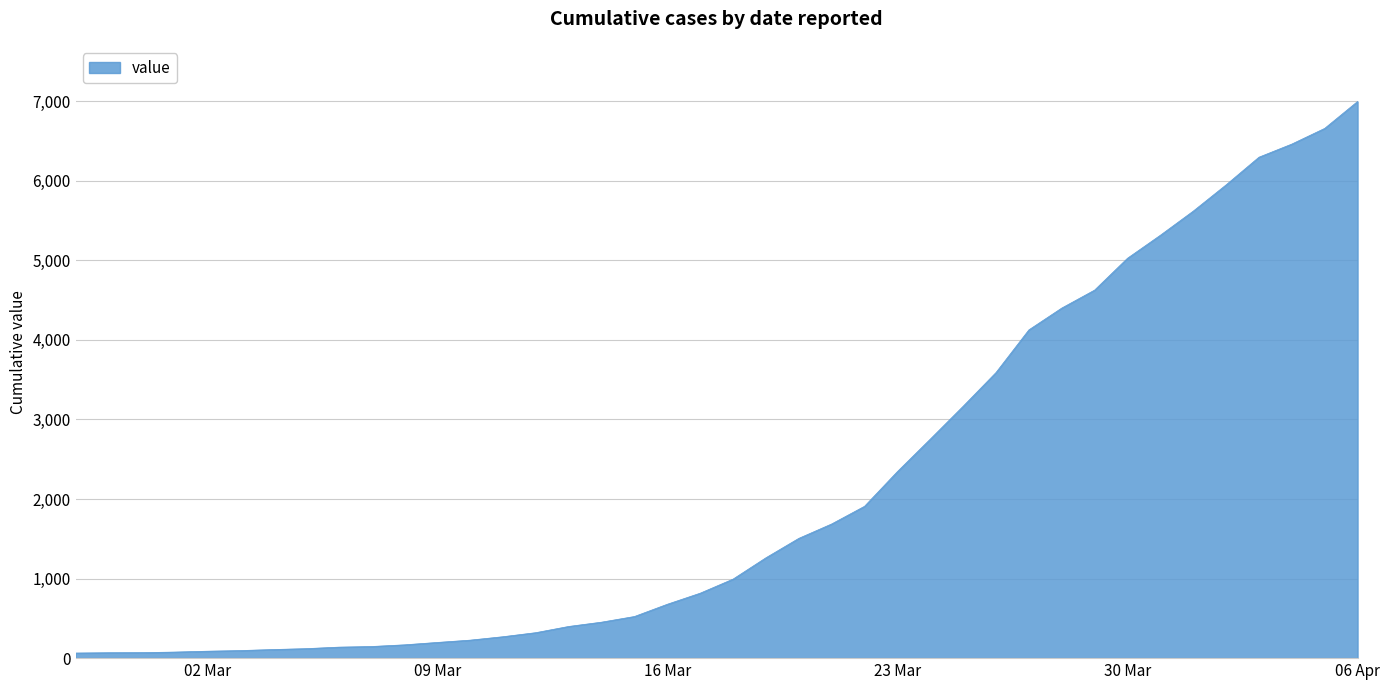

What is the maximum value shown in the chart?

6995